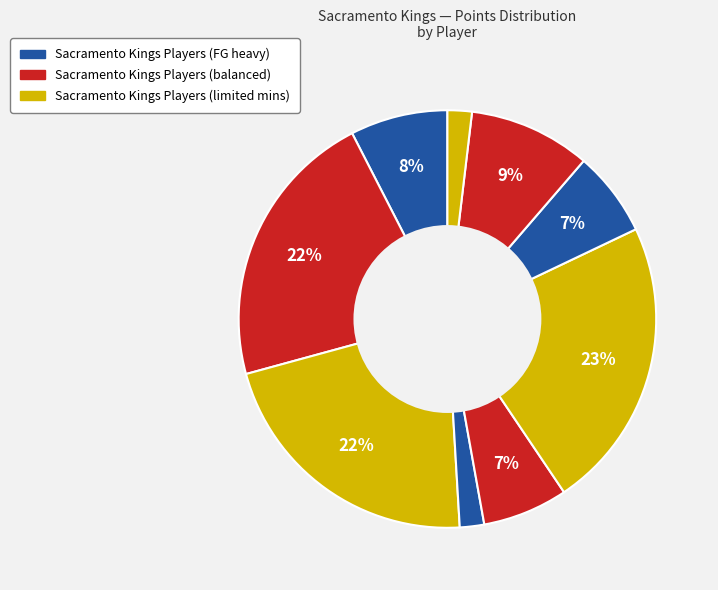

How many segments does this pie chart have?

9